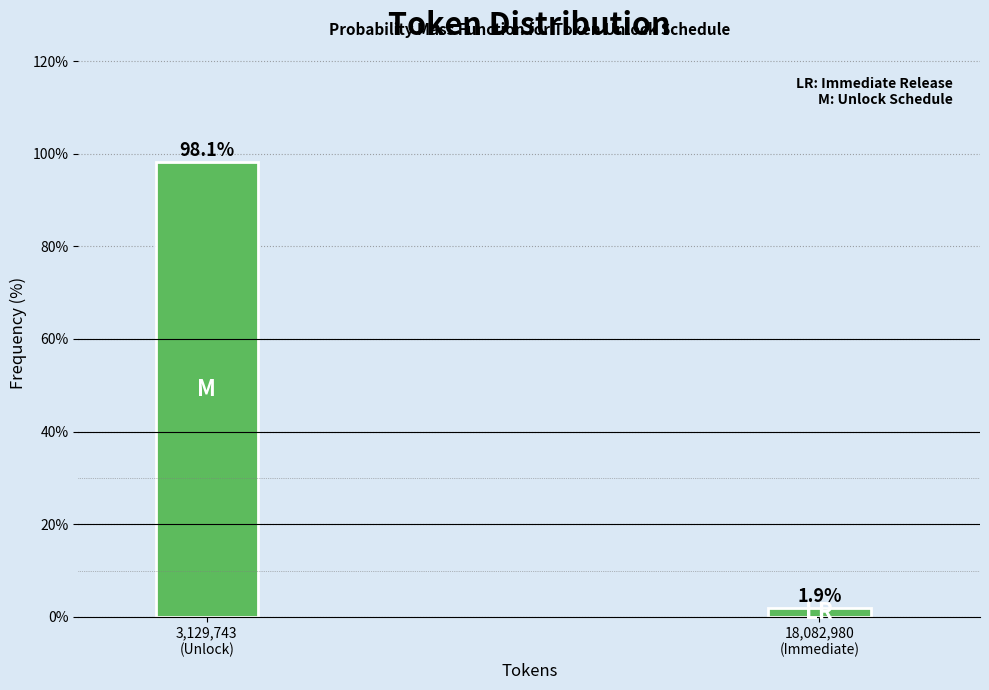

Reading right to left, list all the values displayed in this chart.

1.9	98.1